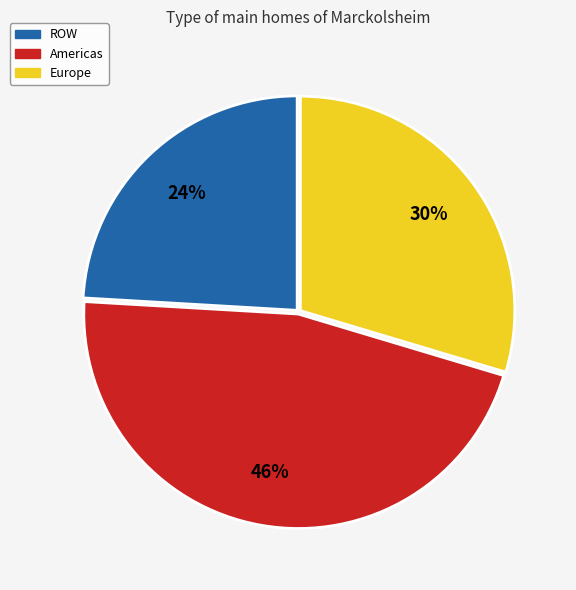

How many slices are in this pie chart?

3